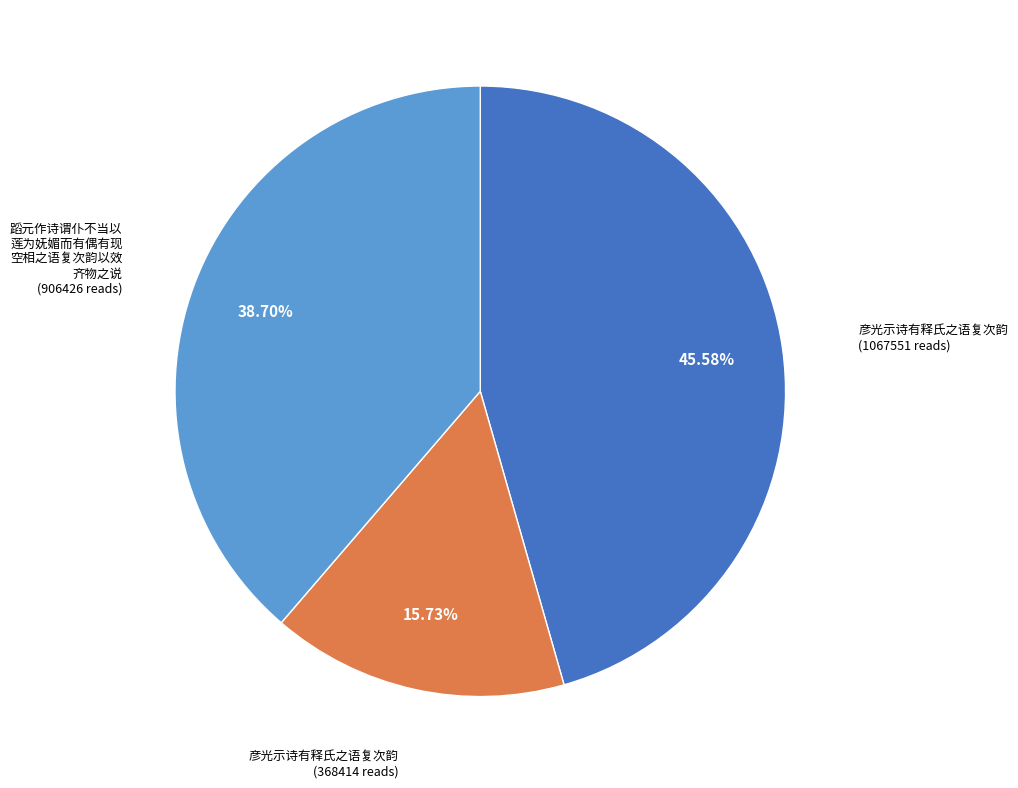

Is there a majority slice in this chart?

No